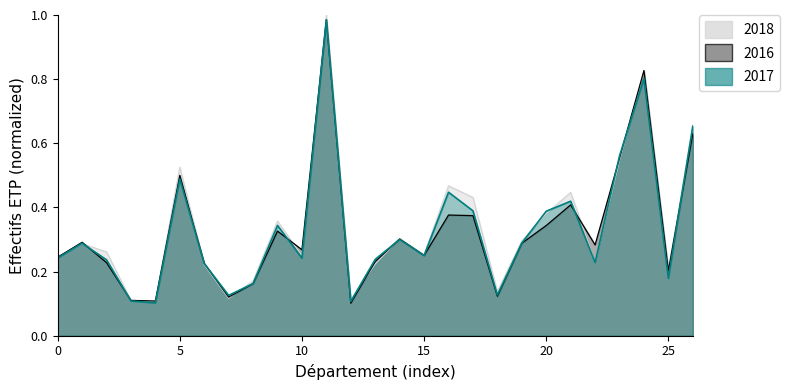

Which series has the largest range (max minus min)?

2018